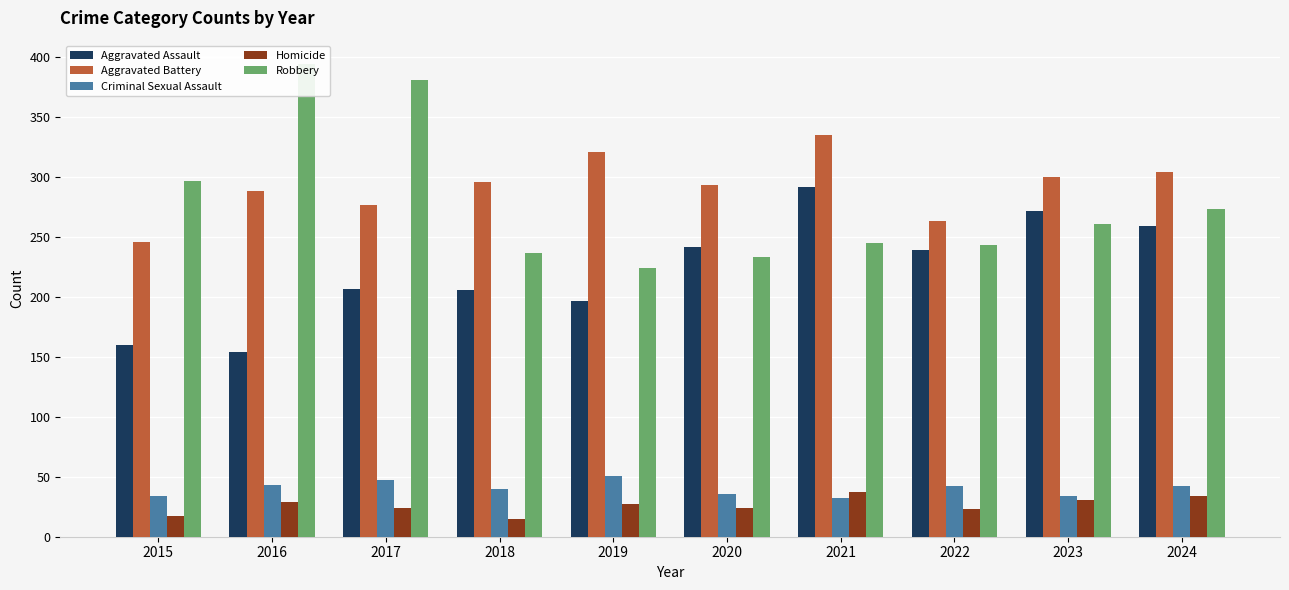

Rank the series at 2020 from lowest to highest value.

Homicide, Criminal Sexual Assault, Robbery, Aggravated Assault, Aggravated Battery